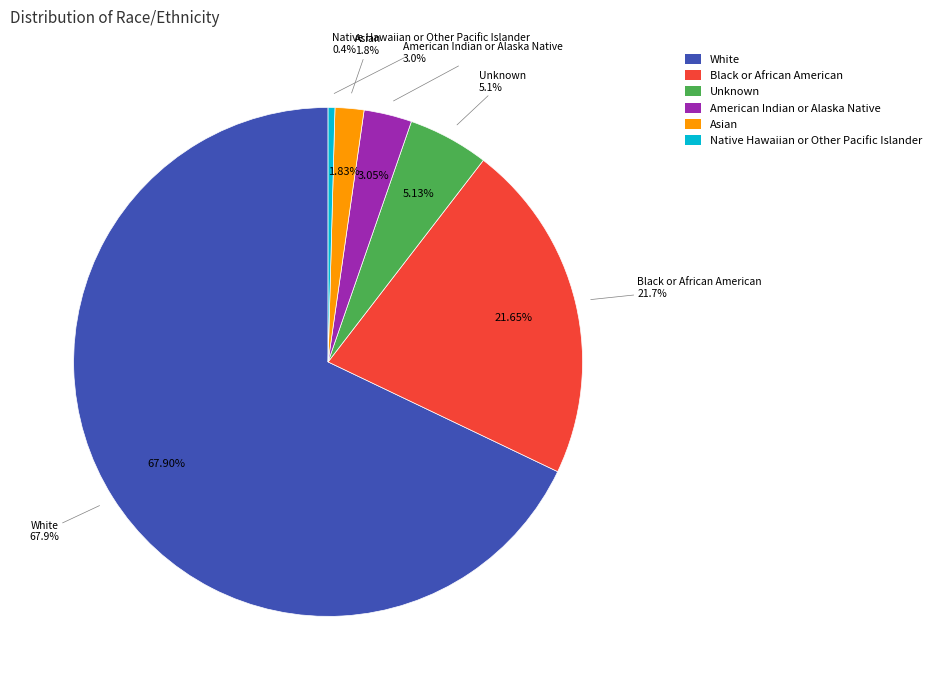

What is the smallest slice in the pie chart?

Native Hawaiian or Other Pacific Islander